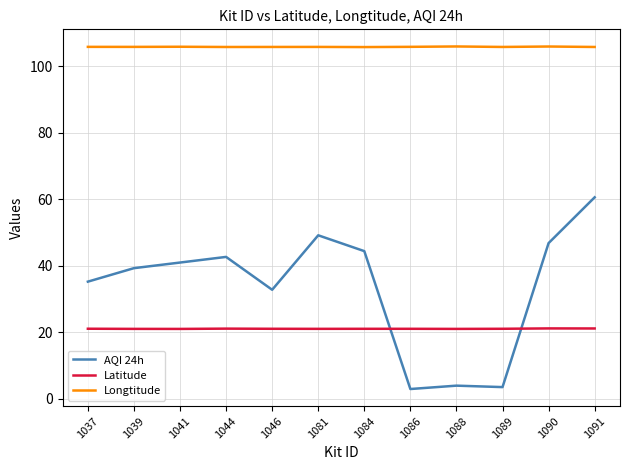

Read the Longtitude value at 1084.

105.7